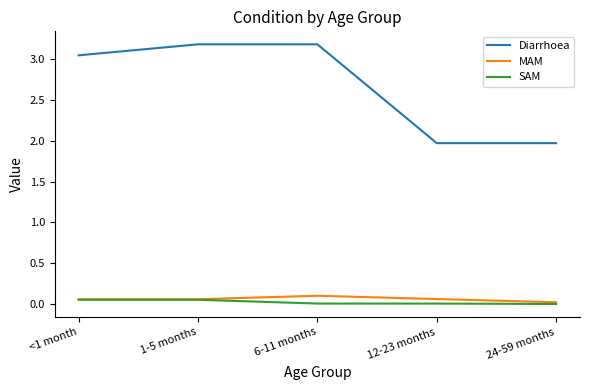

Where is MAM nearest to the value 0?

24-59 months